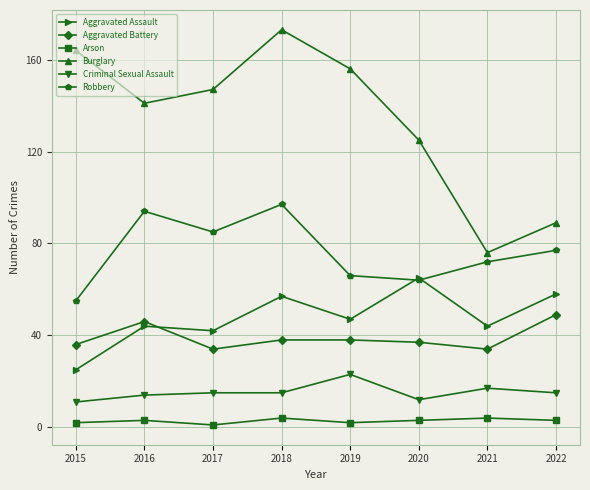

True or false: Arson and Burglary cross at least once.

False